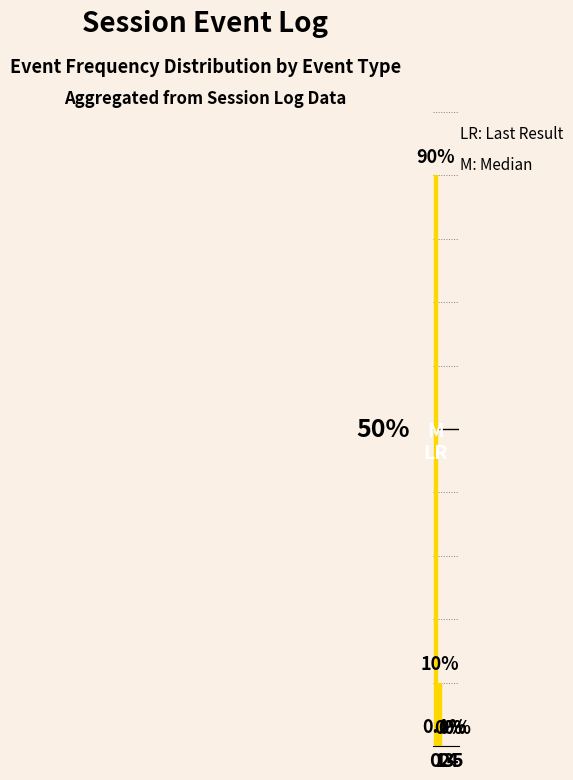

Rank the categories by value from lowest to highest.

3, 4, 5, 2, 1, 0